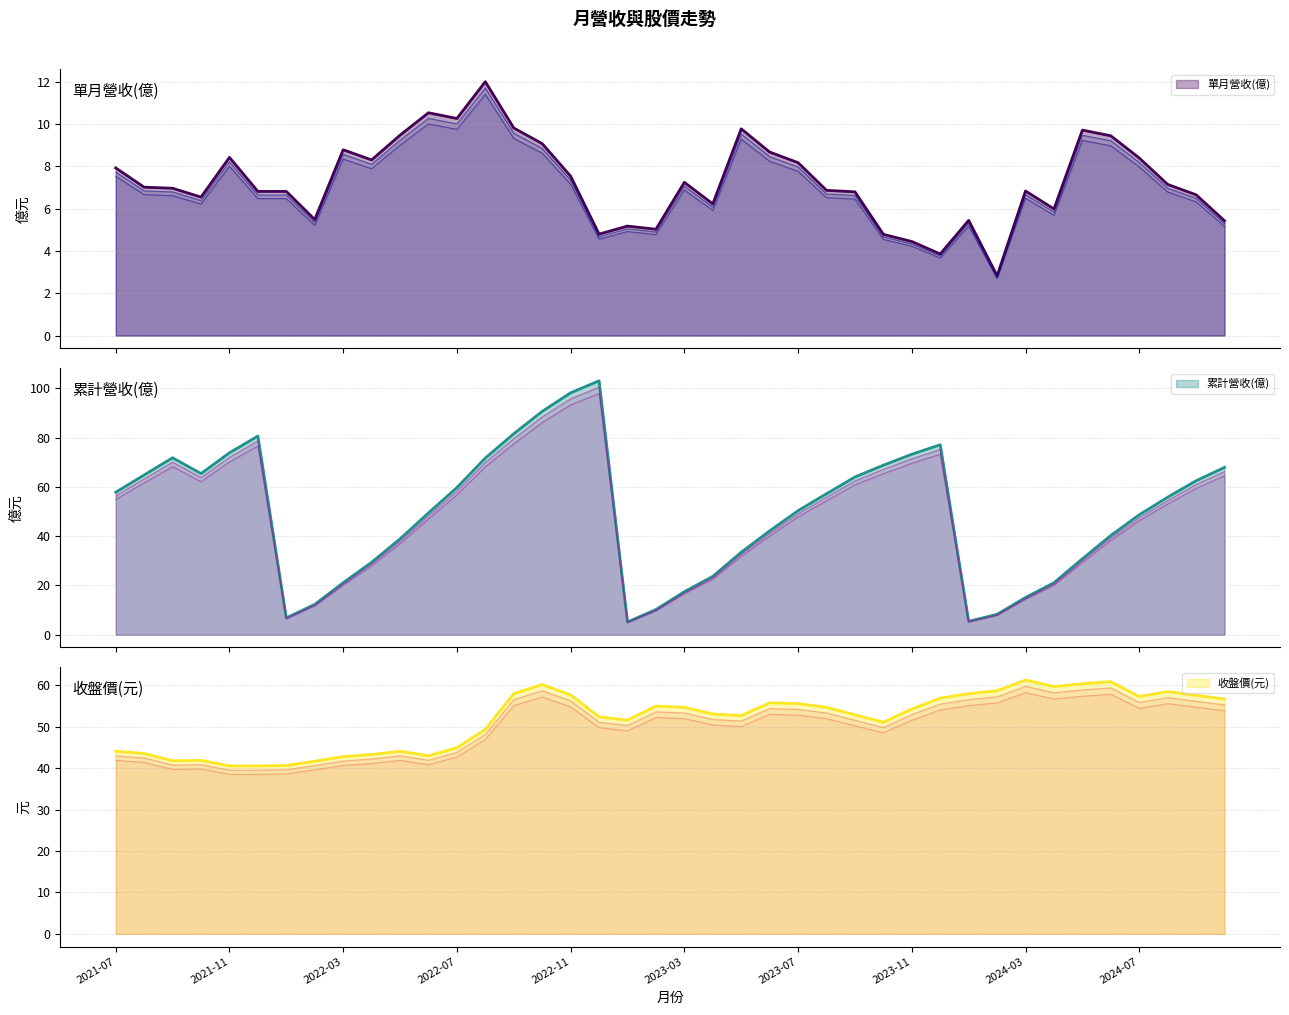

What is the difference between the highest and lowest values at 2024-05?

50.7